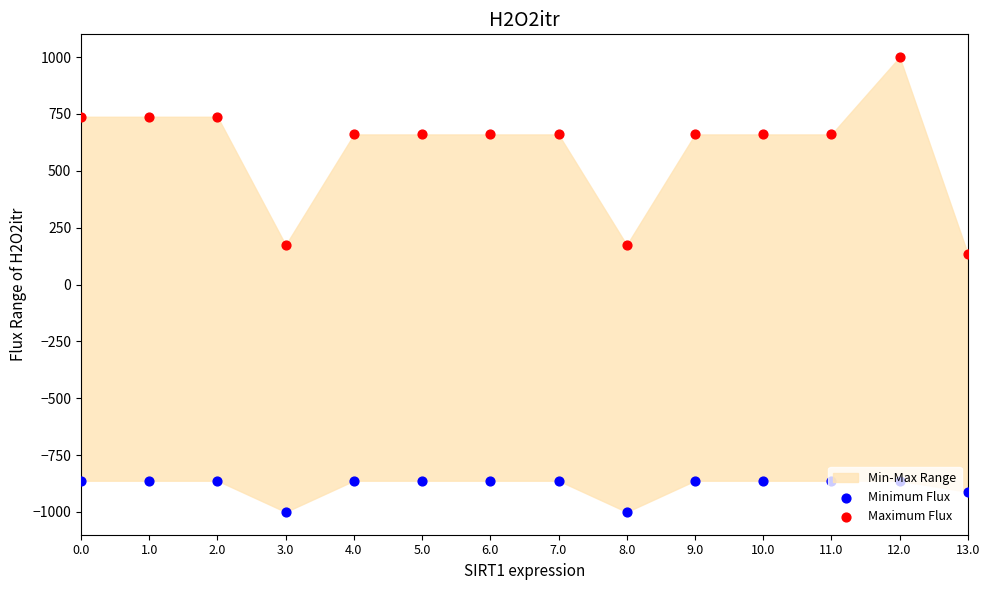

What is the total value across all series at 13.0?

-776.2